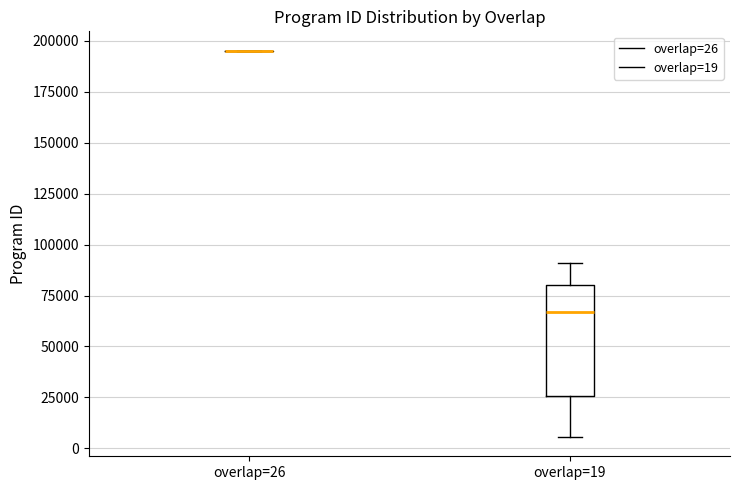

Which box is the tallest, from its lower edge to its upper edge?

overlap=19